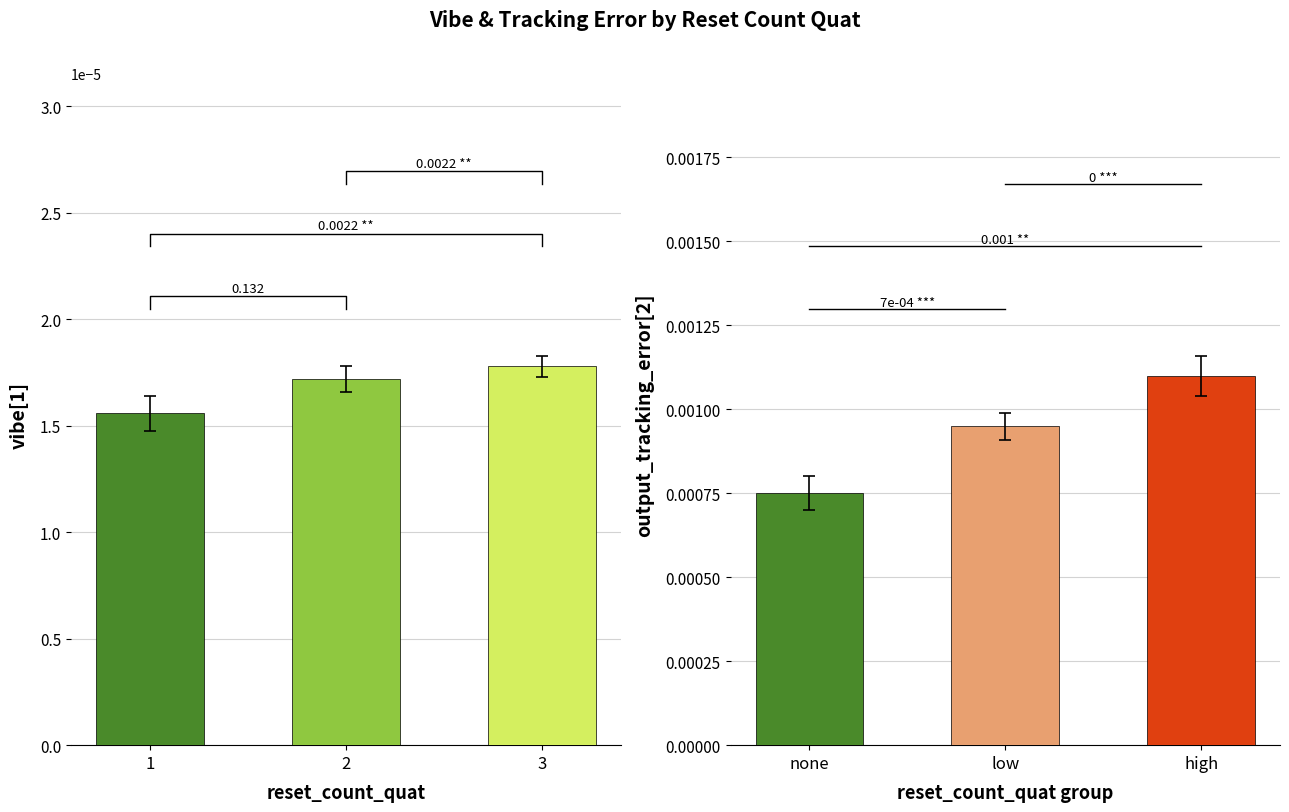

How many groups of bars are there?

3